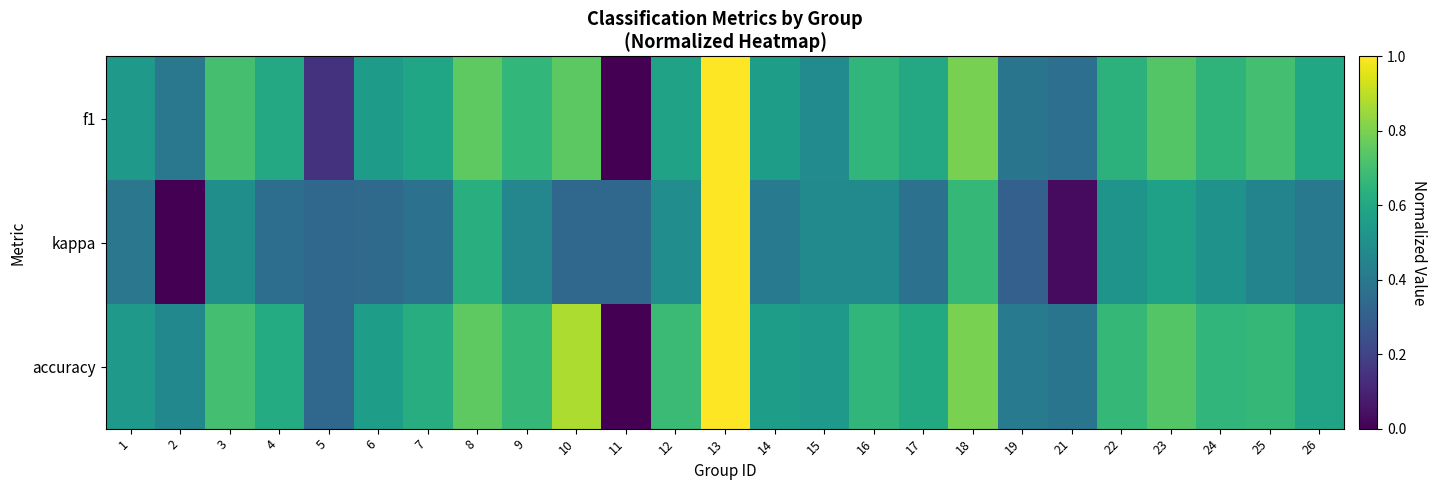

What is the total value across all series at 13?

3.0